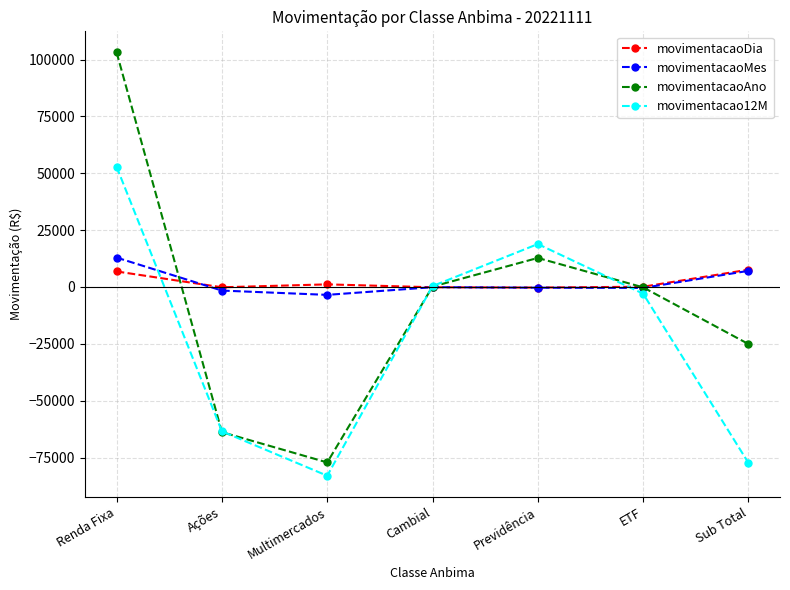

What is the label of the 5th point from the left?

Previdência